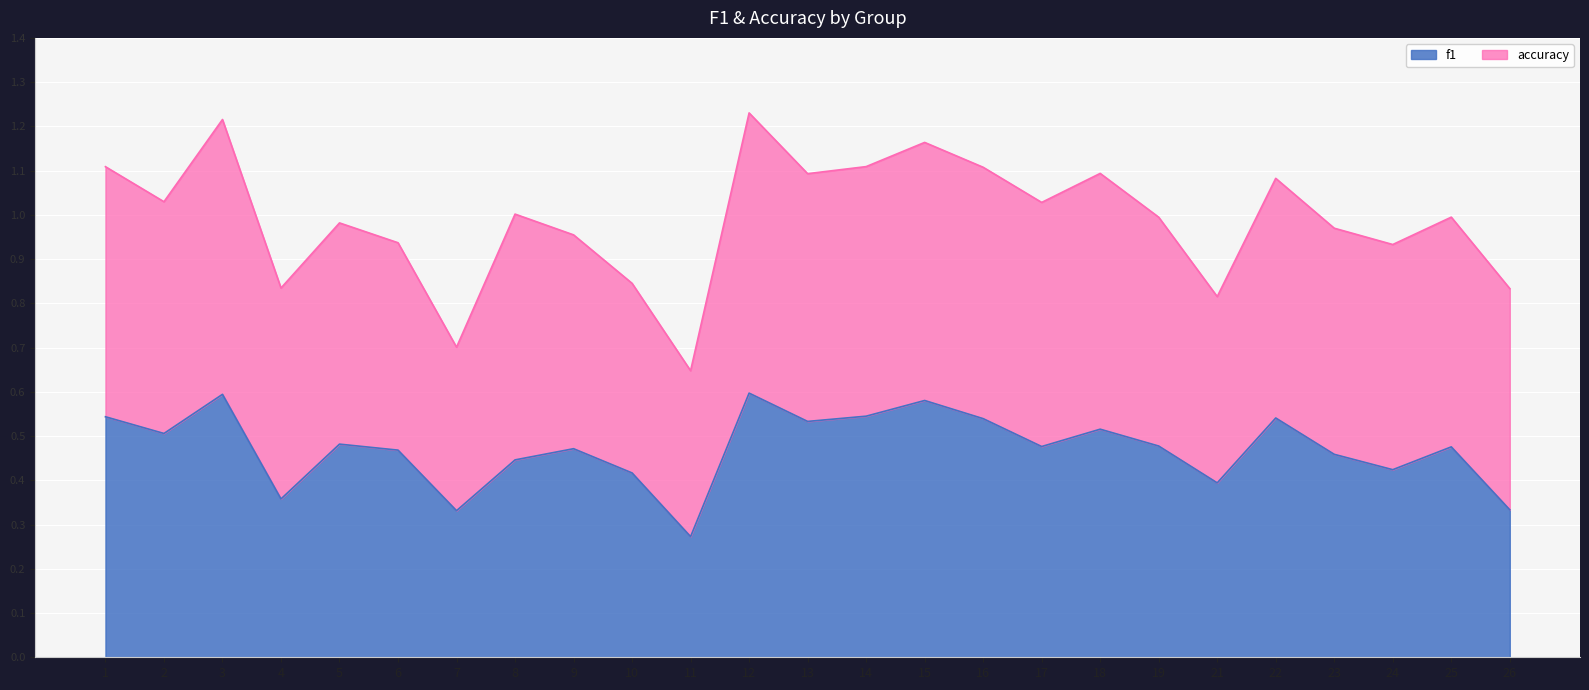

How many interior local peaks (higher than both neighbors) does the data have?

8